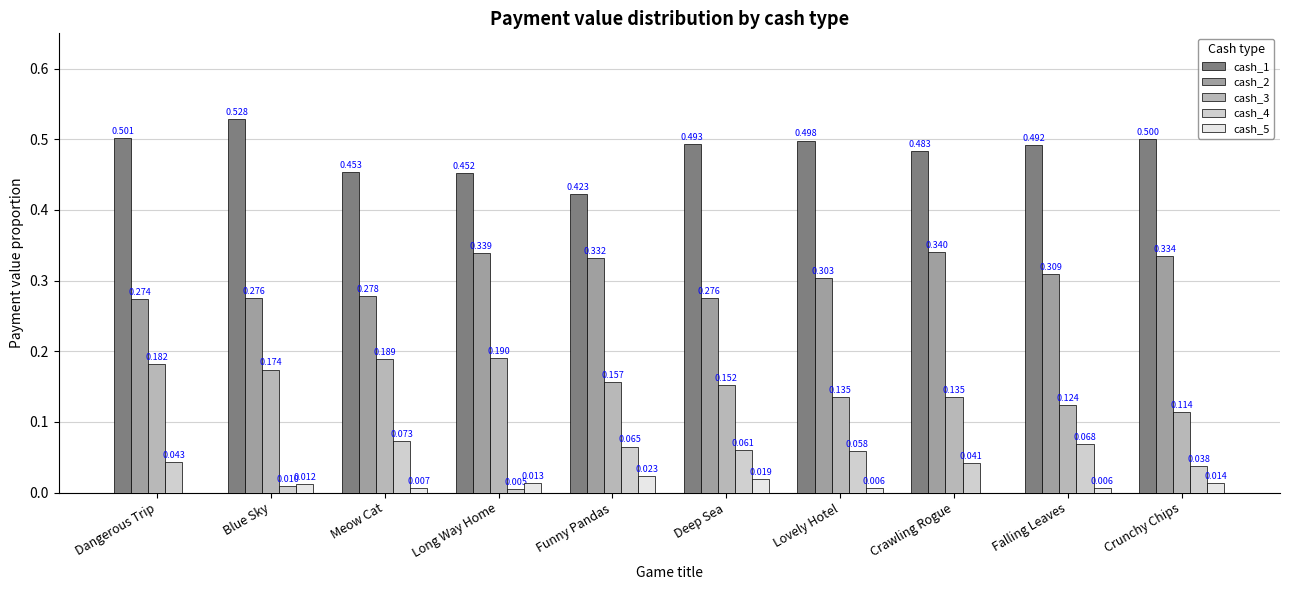

Where is cash_2 nearest to the value 0?

Dangerous Trip